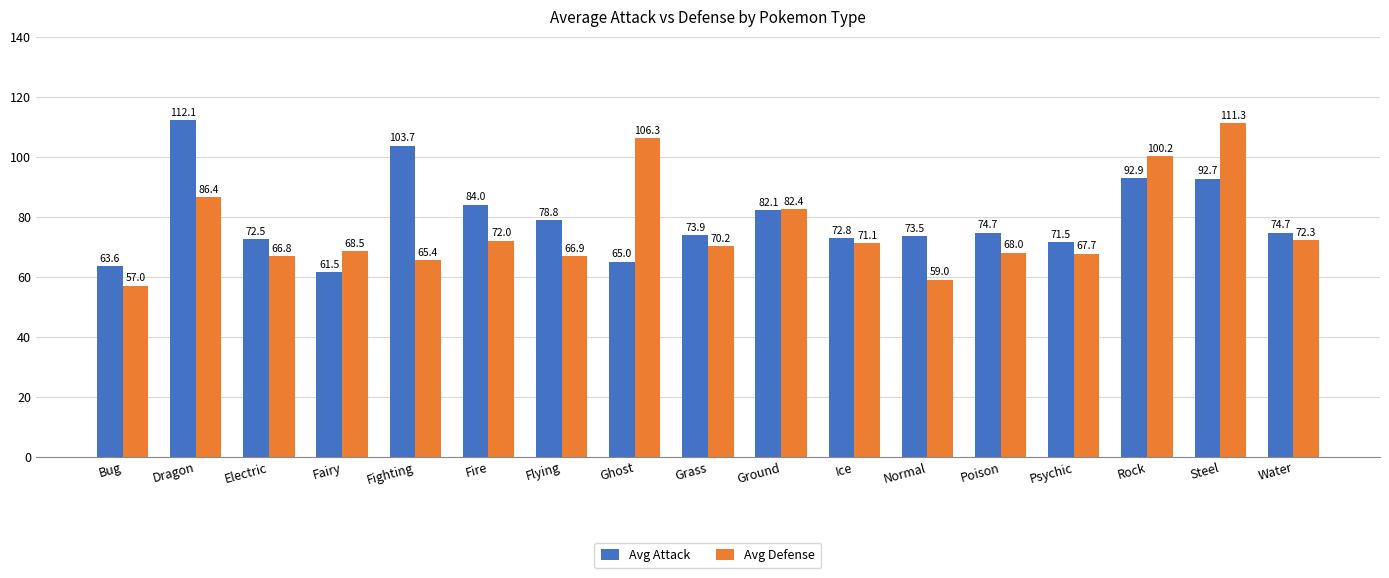

What is the minimum value shown in the chart?

57.0